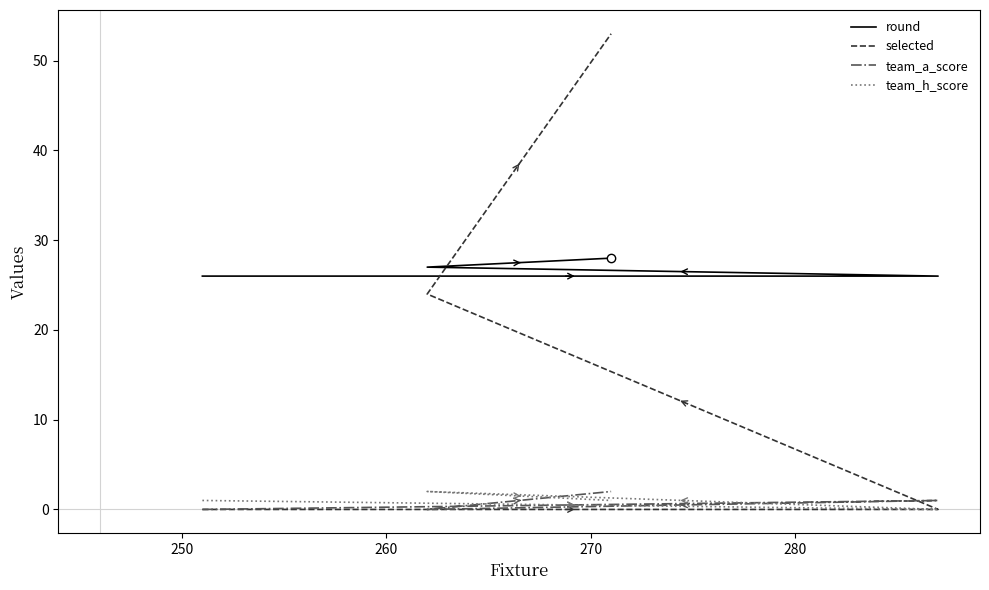

How many lines are shown in the chart?

4